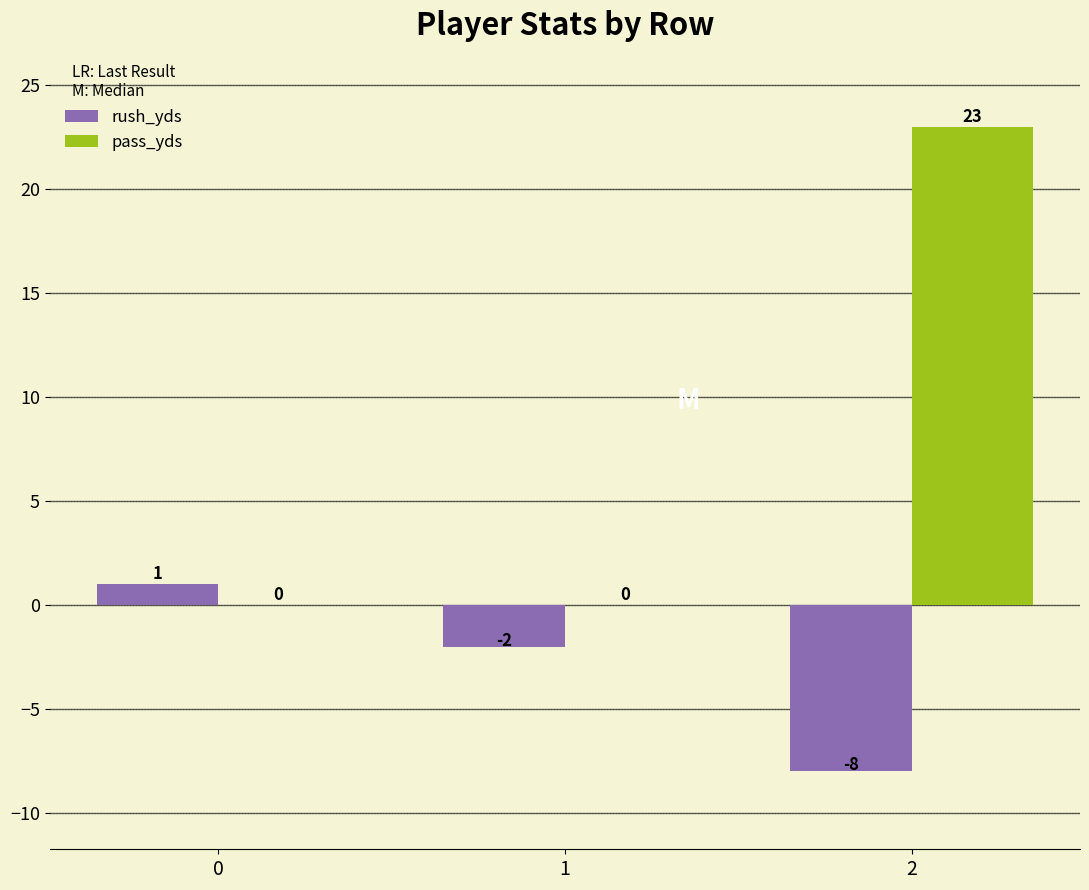

What is the highest value of the pass_yds series?

23